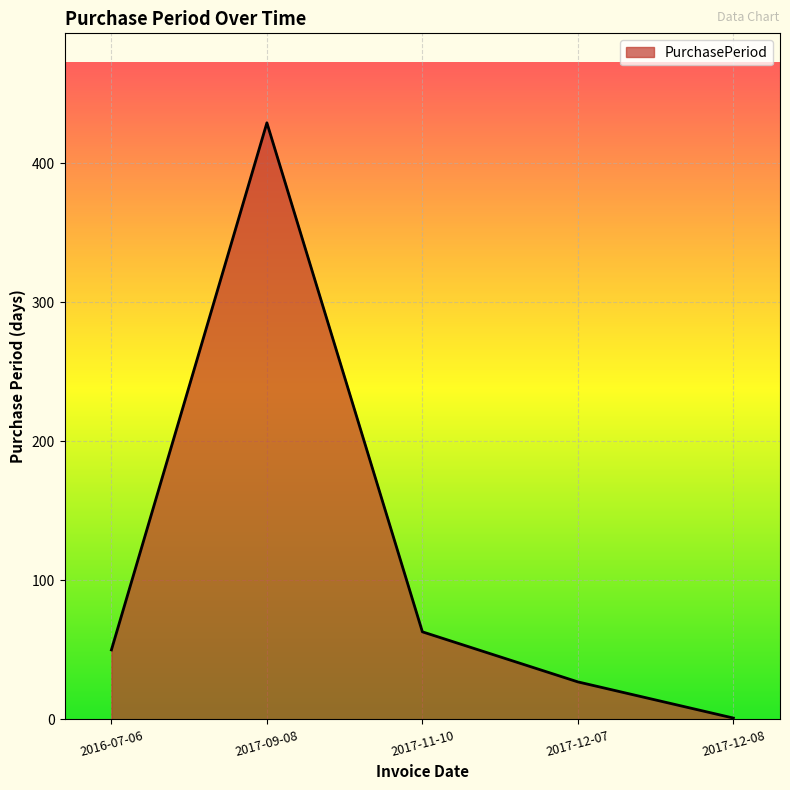

What is the average value?

114